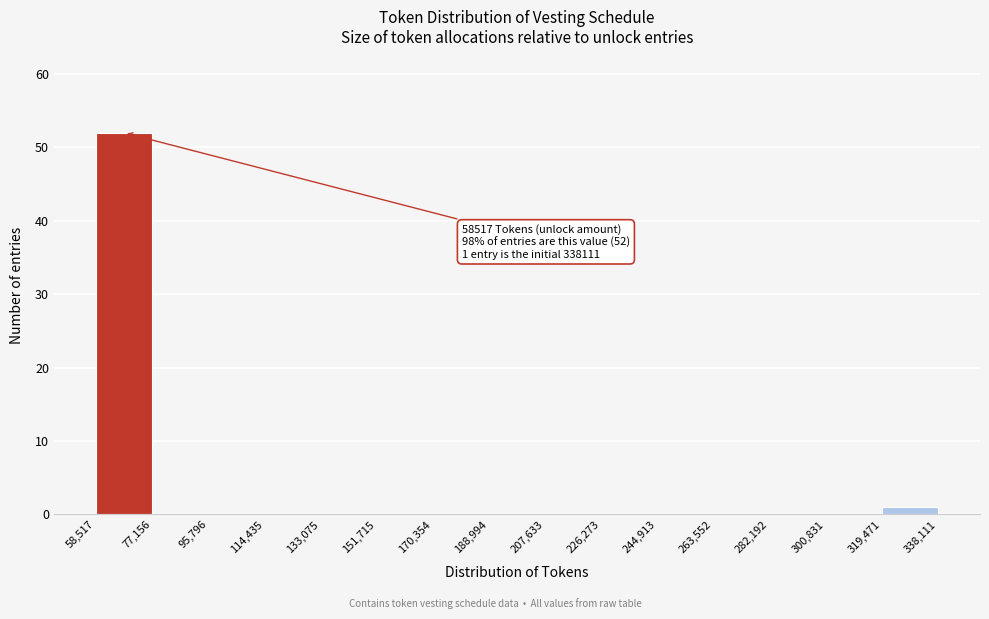

Which range on the x-axis has the tallest bar?

58,517 to 77,156